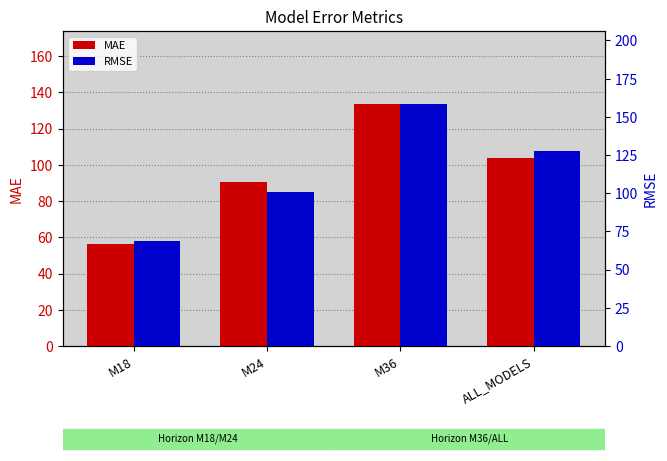

List the series in order of their peak value, lowest first.

MAE, RMSE